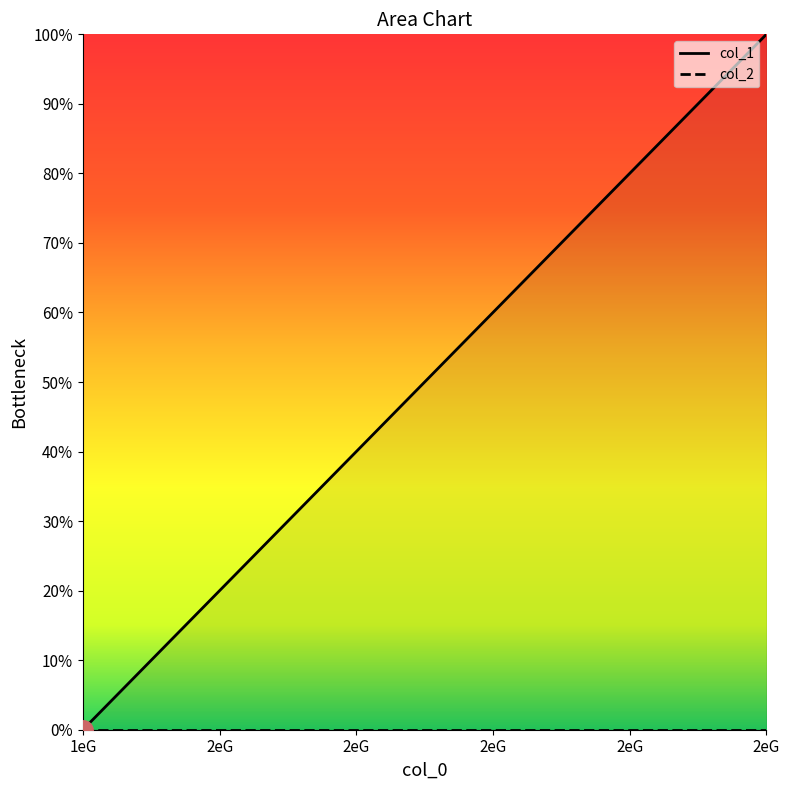

Where does the data first go above 54?

1503187653